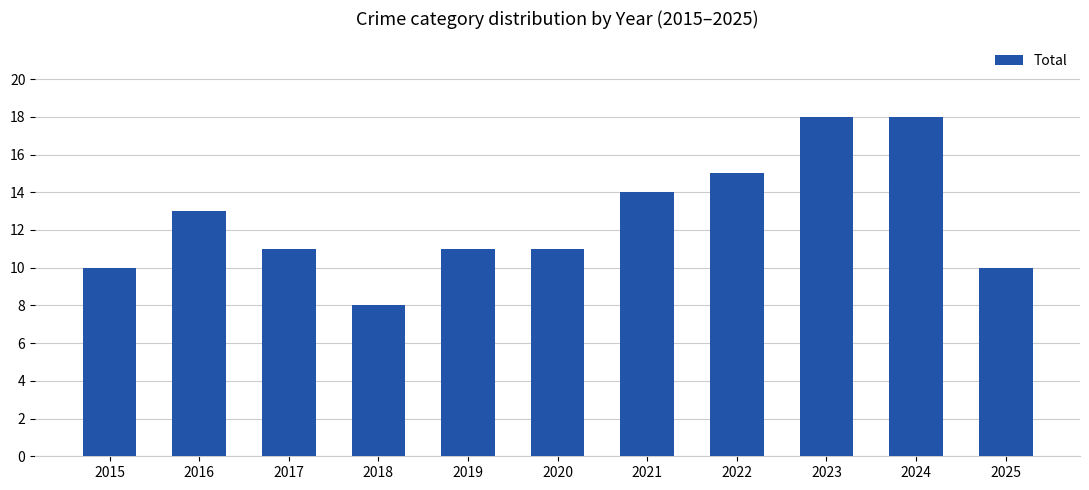

Between 2018 and 2019, which is larger?

2019